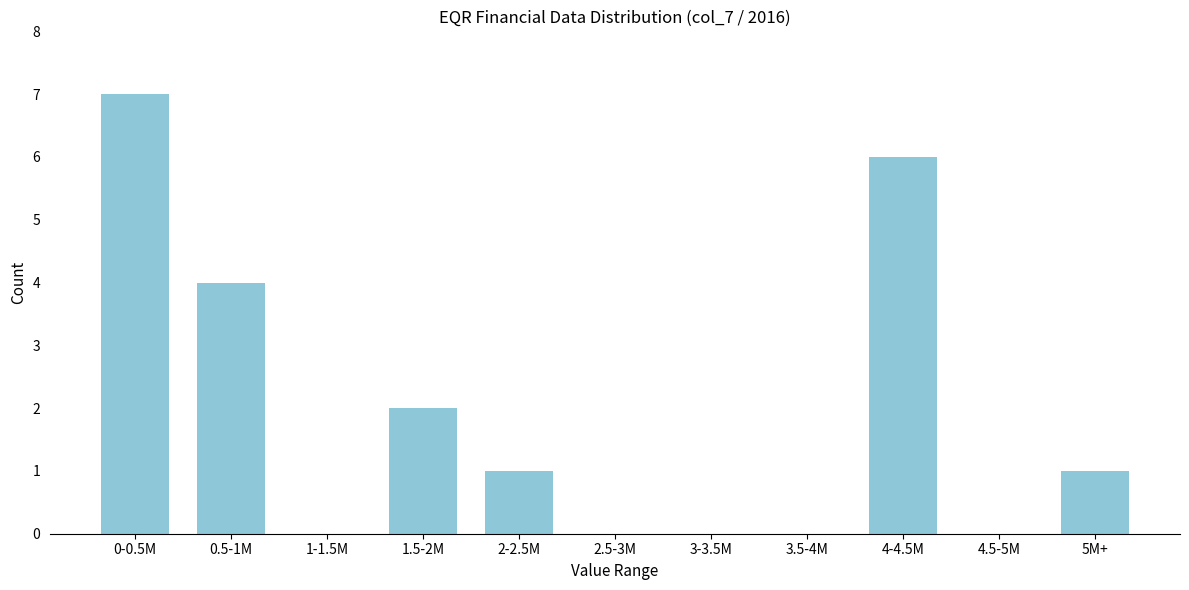

Reading right to left, list all the values displayed in this chart.

5M+=1	4.5-5M=0	4-4.5M=6	3.5-4M=0	3-3.5M=0	2.5-3M=0	2-2.5M=1	1.5-2M=2	1-1.5M=0	0.5-1M=4	0-0.5M=7